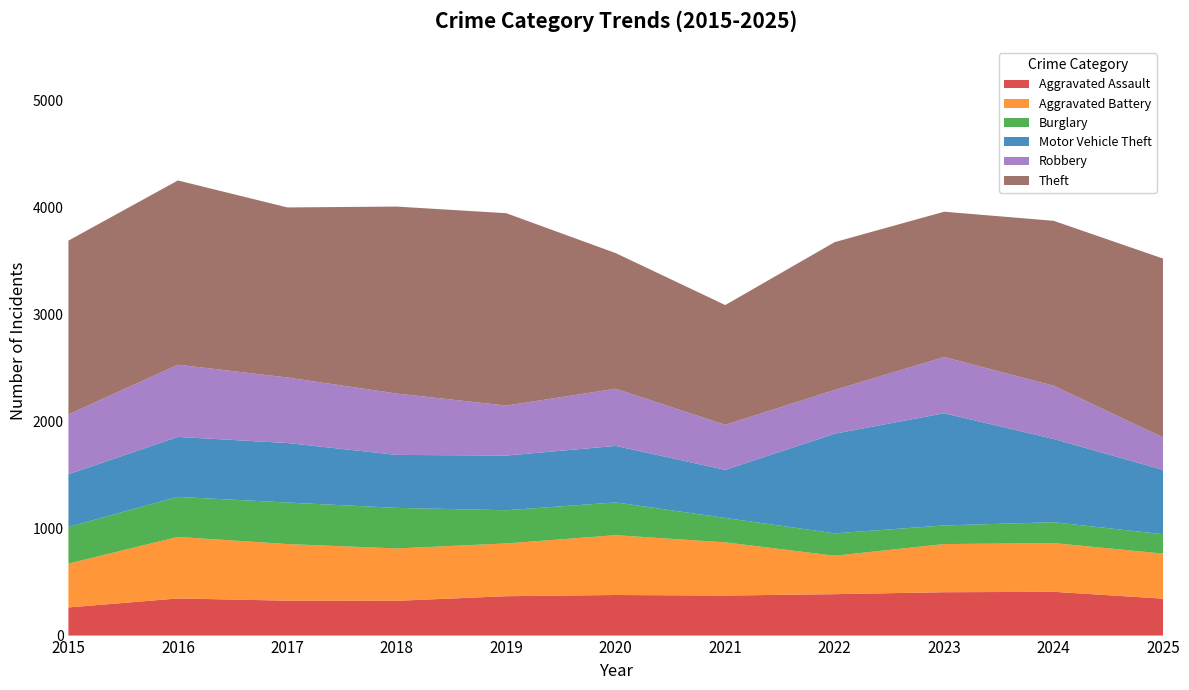

Reading left to right, list all the values displayed in this chart.

Aggravated Assault: 2015=263	2016=347	2017=326	2018=325	2019=368	2020=379	2021=374	2022=387	2023=405	2024=409	2025=345
Aggravated Battery: 2015=410	2016=575	2017=529	2018=489	2019=493	2020=559	2021=497	2022=359	2023=450	2024=455	2025=421
Burglary: 2015=342	2016=374	2017=388	2018=379	2019=310	2020=306	2021=228	2022=209	2023=174	2024=195	2025=181
Motor Vehicle Theft: 2015=492	2016=560	2017=556	2018=495	2019=511	2020=528	2021=449	2022=931	2023=1048	2024=778	2025=601
Robbery: 2015=559	2016=675	2017=612	2018=573	2019=467	2020=534	2021=421	2022=409	2023=525	2024=497	2025=303
Theft: 2015=1624	2016=1721	2017=1589	2018=1747	2019=1797	2020=1267	2021=1119	2022=1381	2023=1358	2024=1541	2025=1671